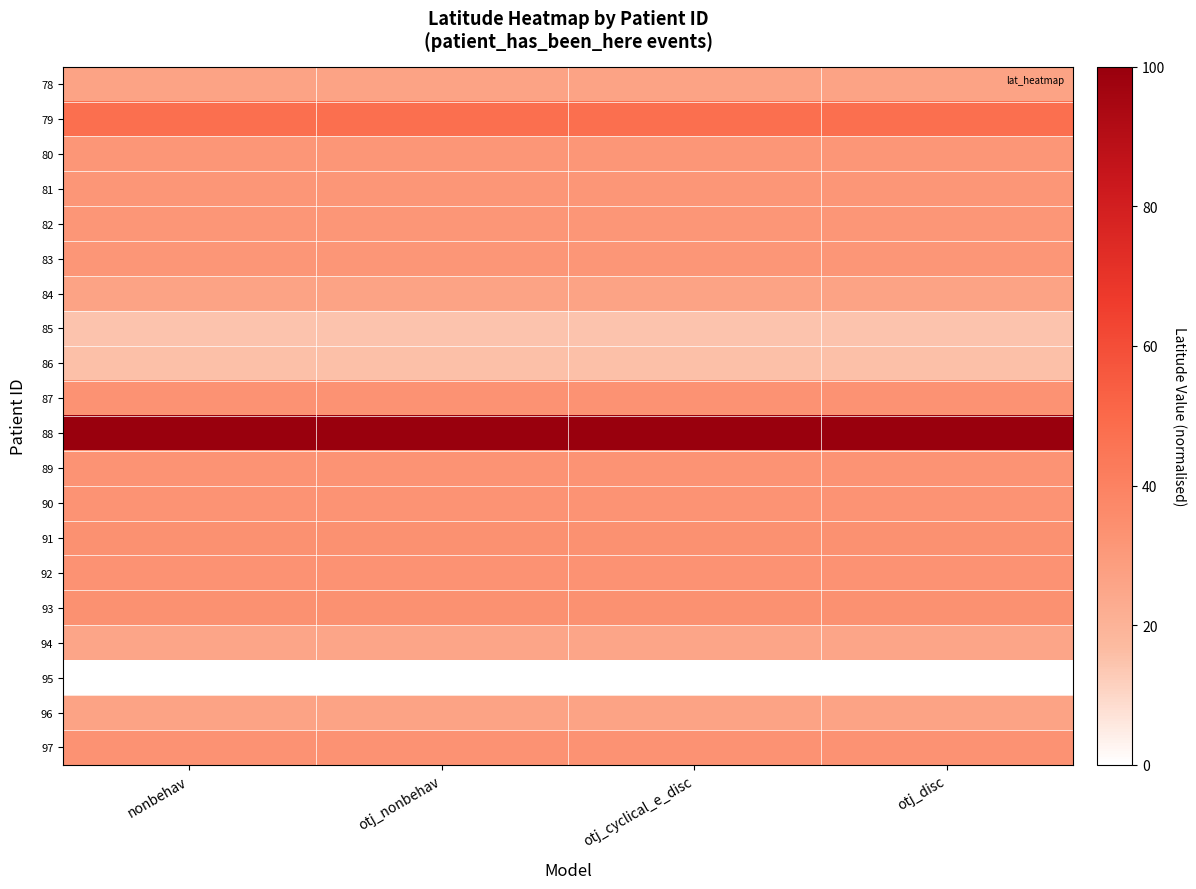

What is the spread (max minus min) of values at otj_cyclical_e_disc?

100.0